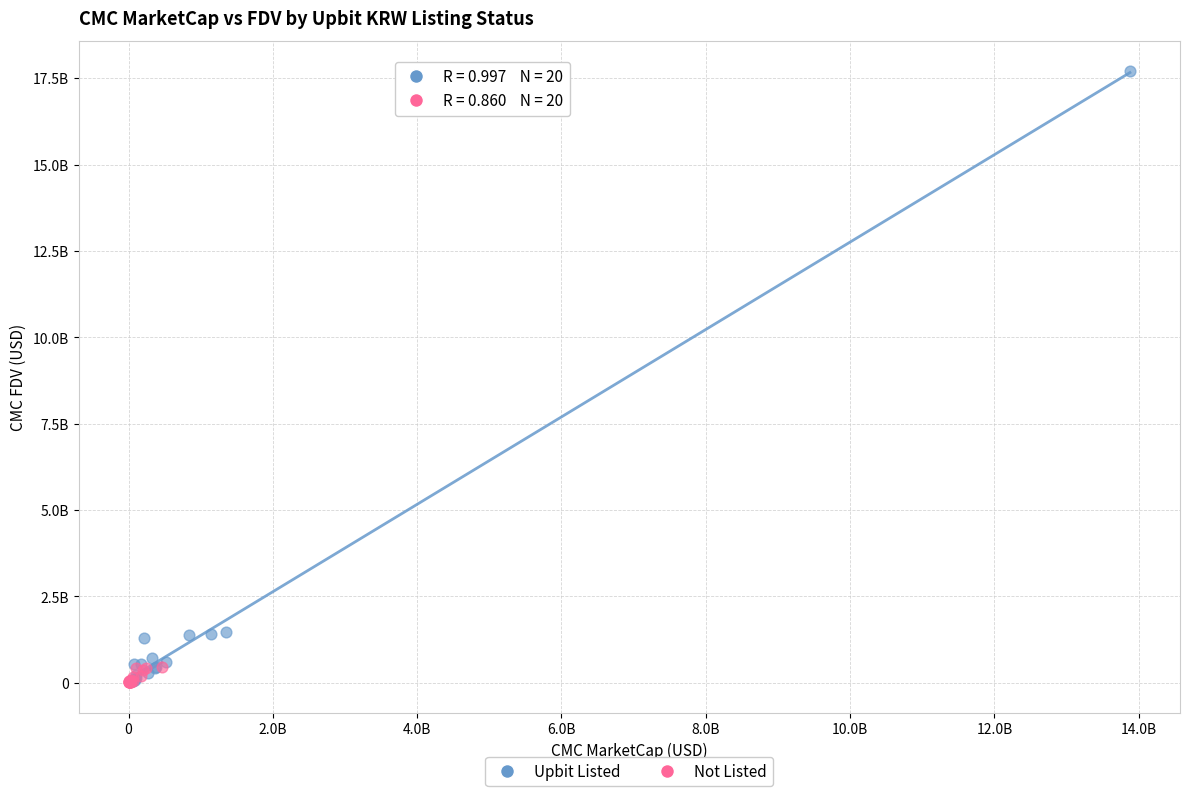

Which series has the largest Y range (max minus min)?

Upbit Listed